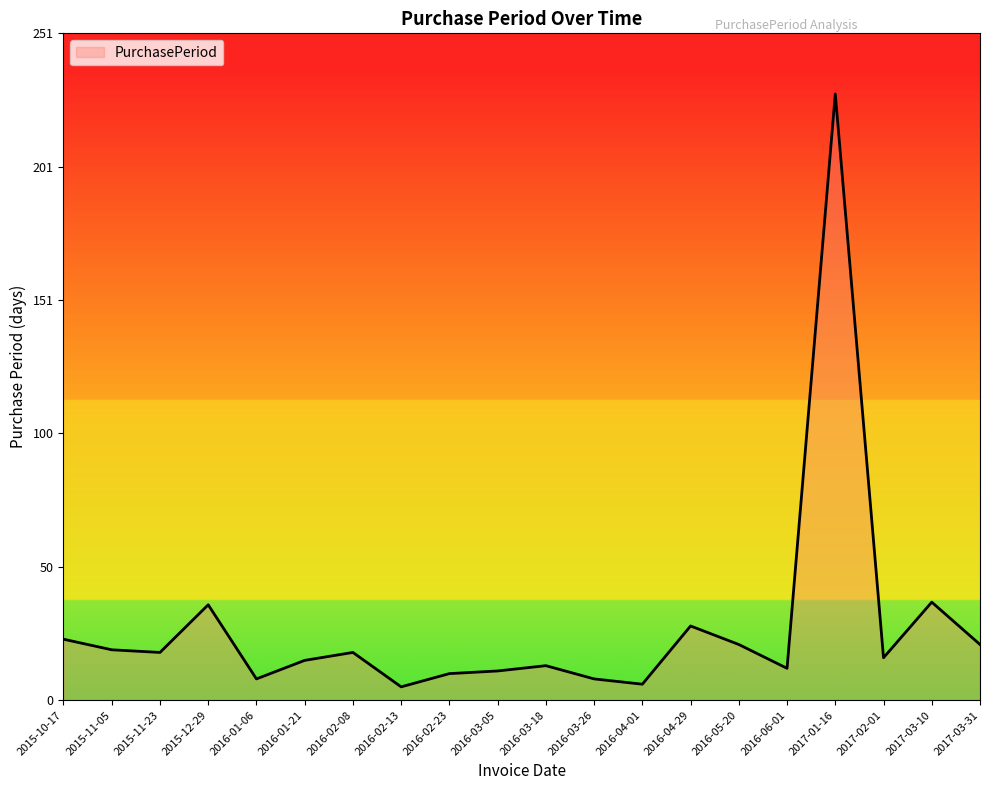

What is the greatest value displayed?

229